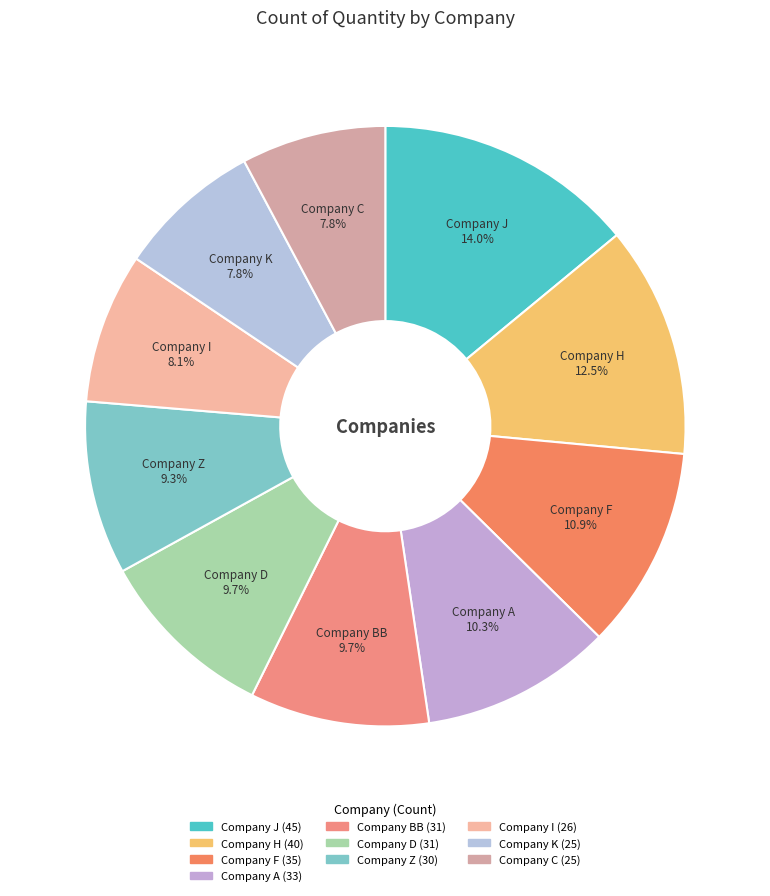

To the nearest percent, what is the difference between the Company K and Company F slice percentages?

3%